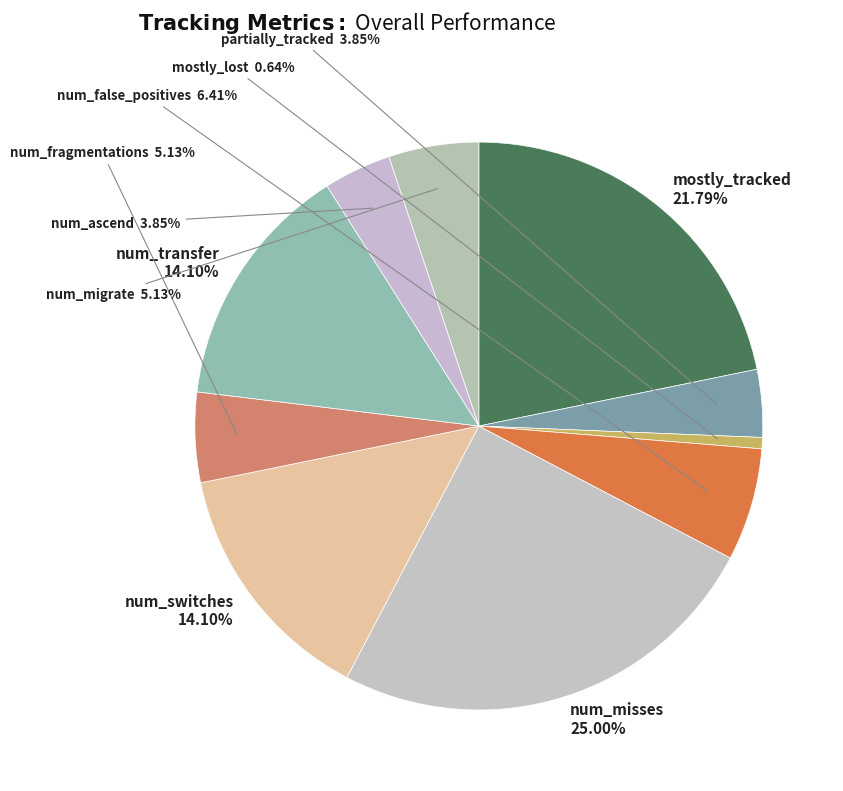

What is the smallest slice in the pie chart?

mostly_lost